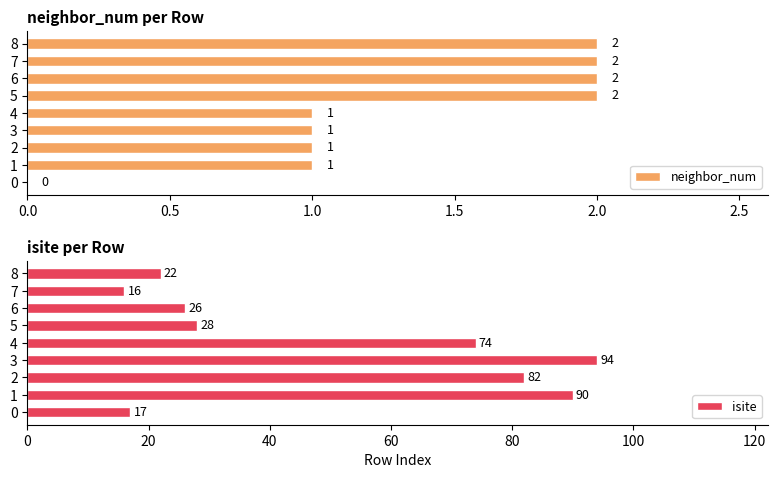

What position from the left is 7?

8